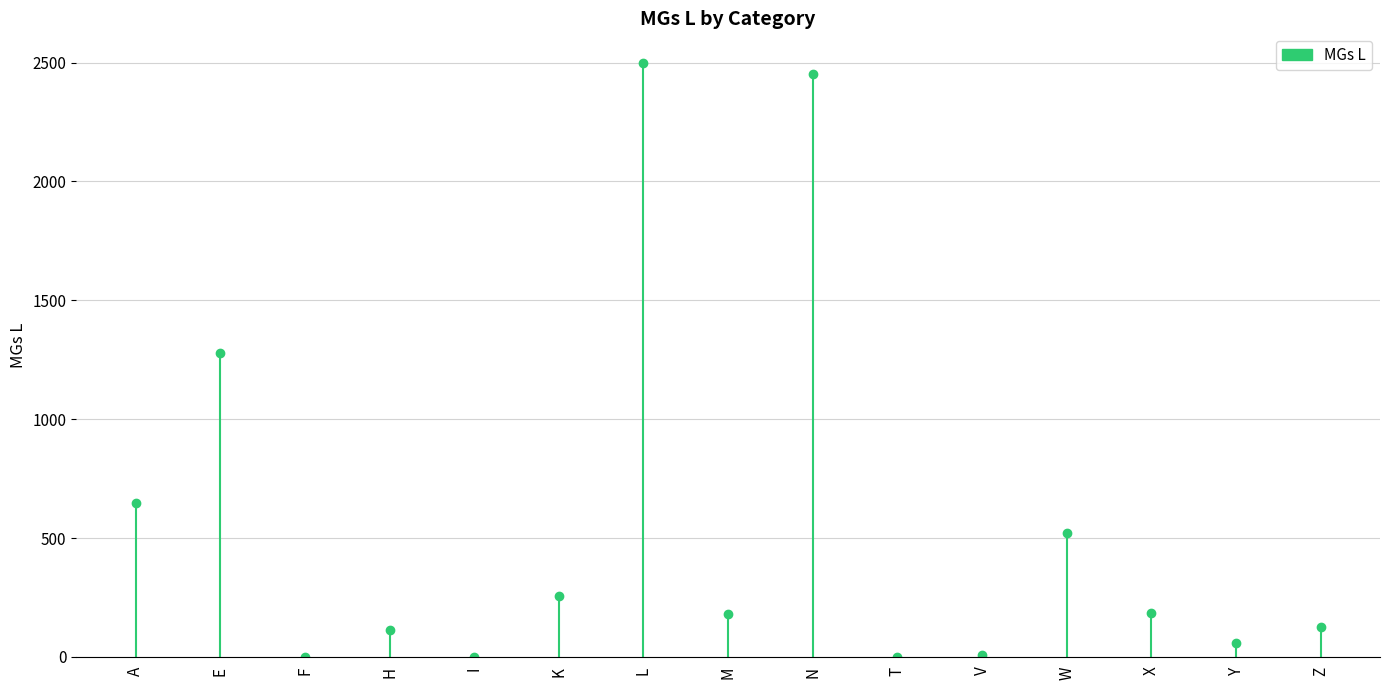

Between Z and E, which is larger?

E